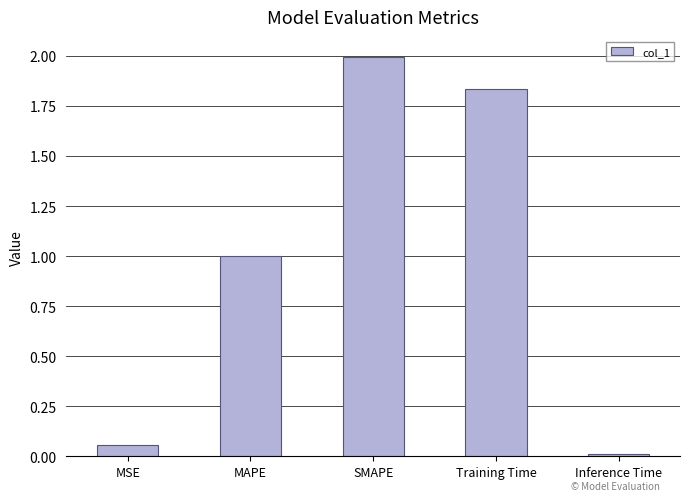

True or false: the data shows 0.0 at Inference Time.

True